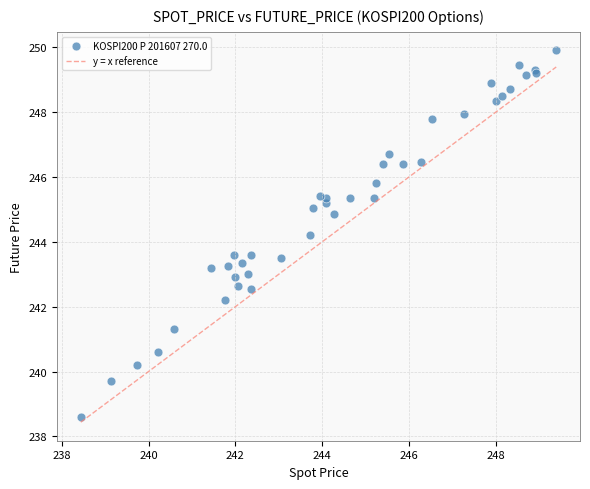

What Y value in the scatter plot is closest to 244?

244.2